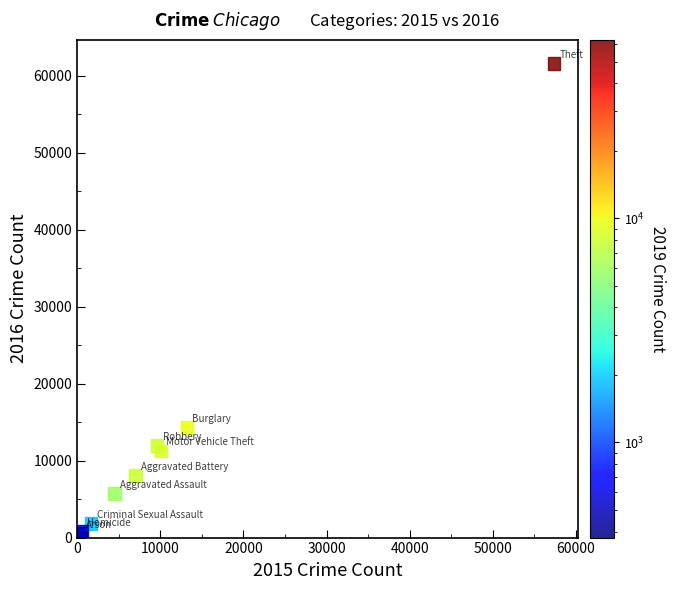

What Y value in the scatter plot is closest to 31069?

14289